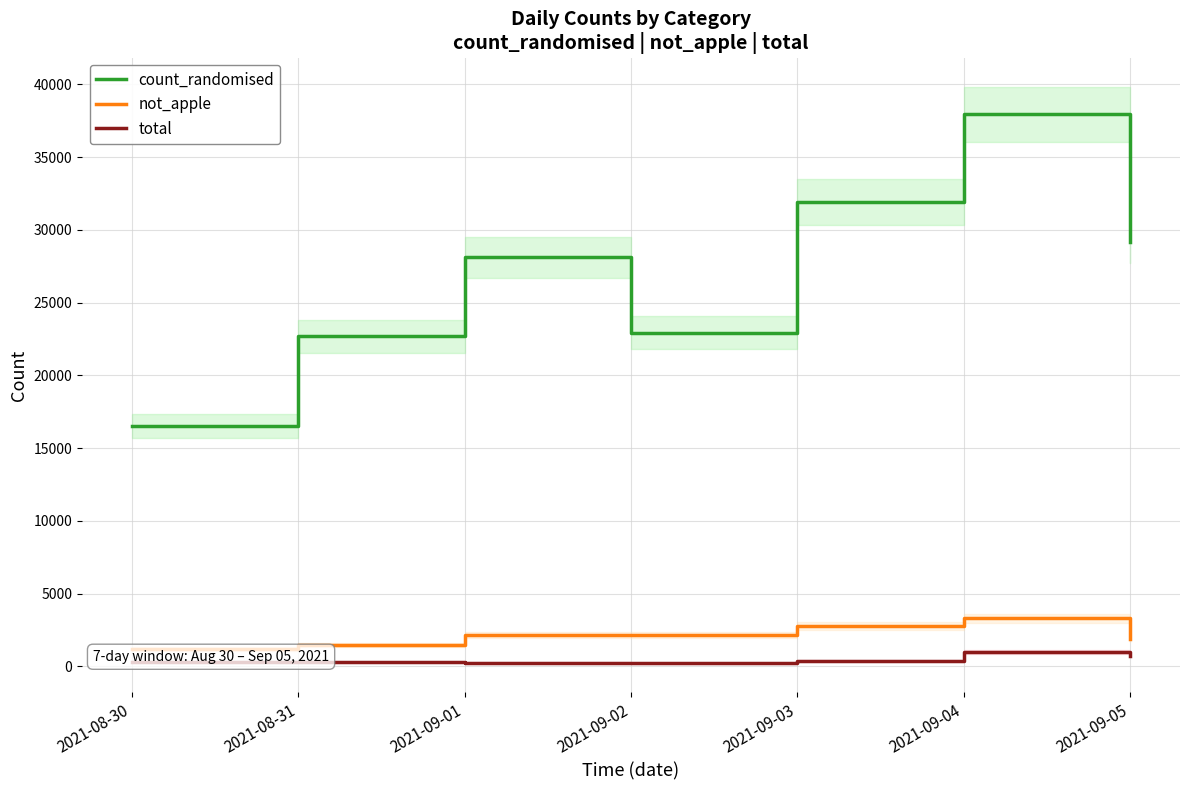

What is the maximum value for count_randomised?

37943